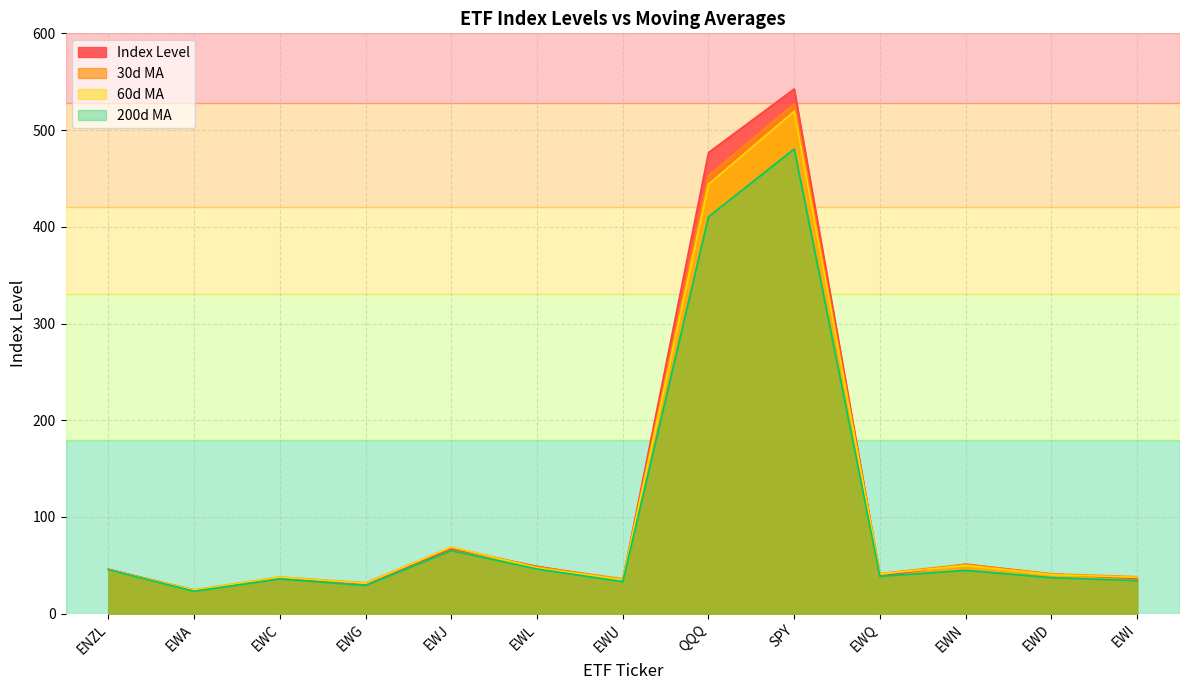

What is the sum of all Index Level values?

1475.3